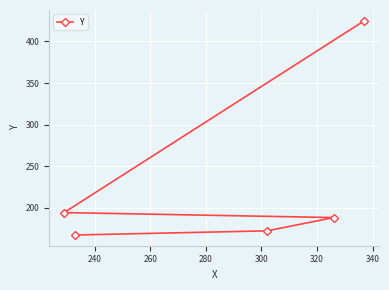

Reading right to left, extract all data points from this chart.

425	188	172	167	194